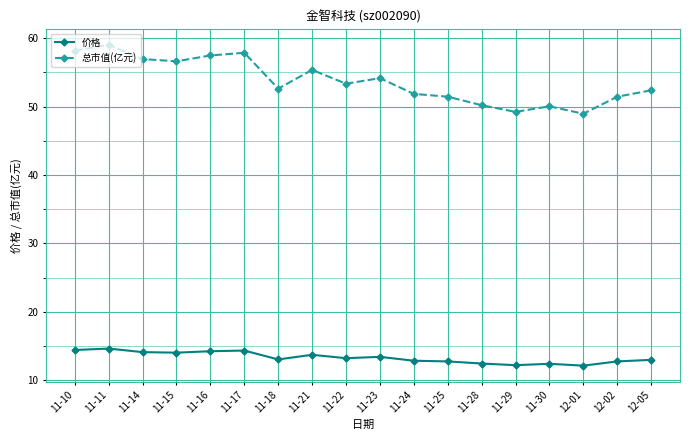

True or false: 总市值(亿元) and 价格 intersect in this chart.

False